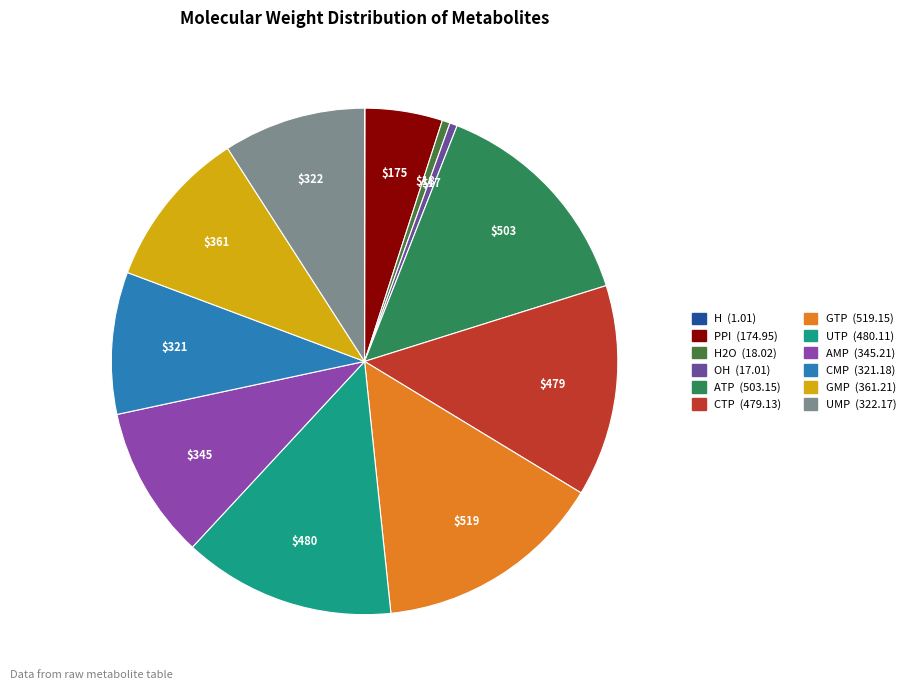

How many segments does this pie chart have?

12